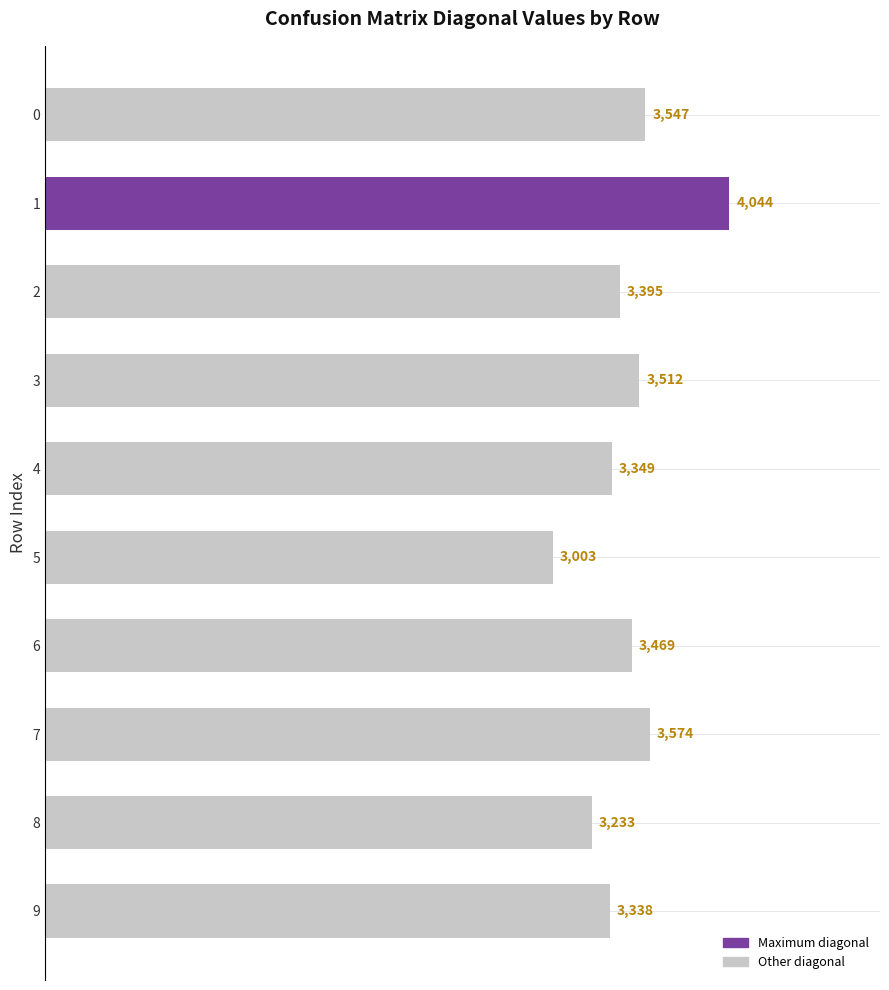

The chart shows a value of 4575 at 8. True or false?

False